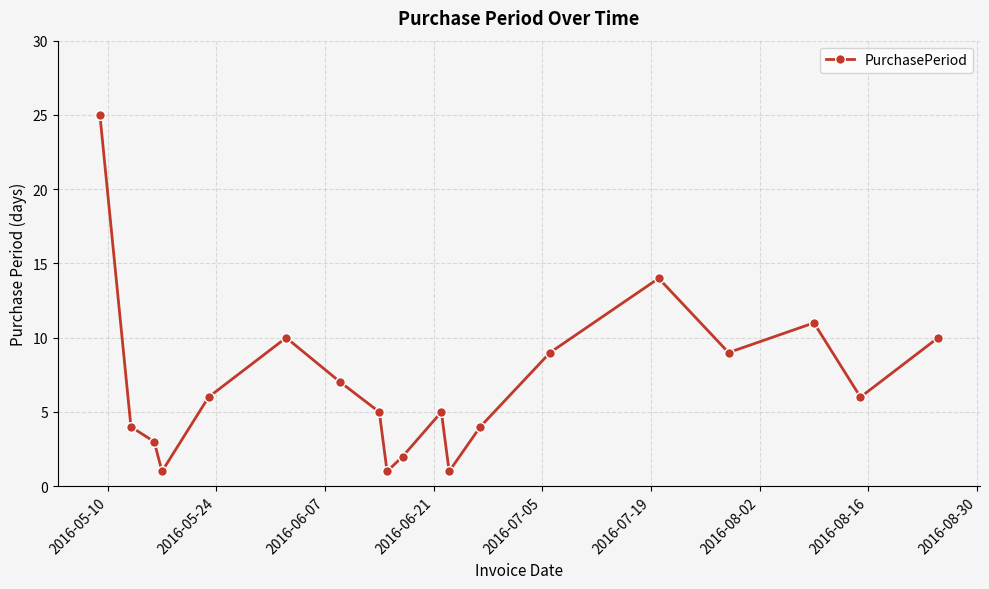

What is the sum of all values?

133